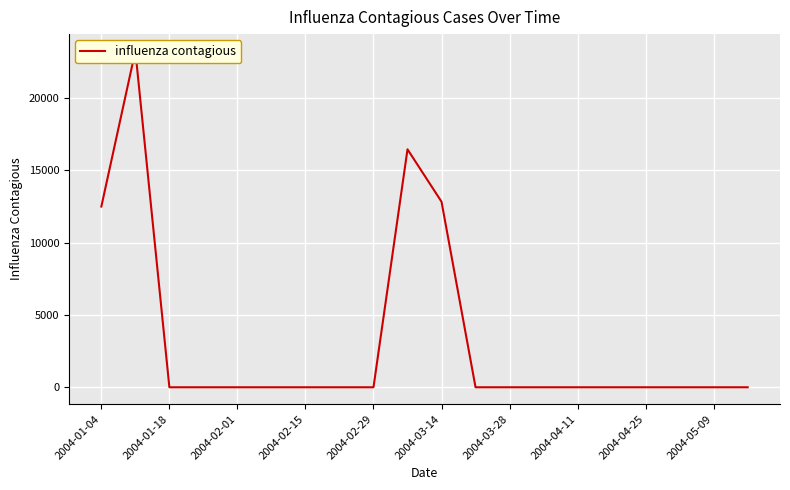

Count the number of values greater than 0.

4